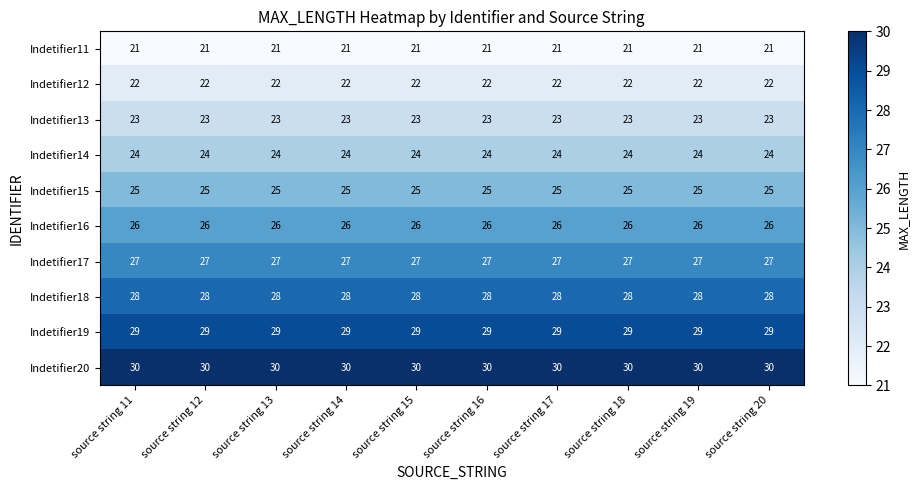

The value of Indetifier12 at source string 17 is 22. True or false?

True